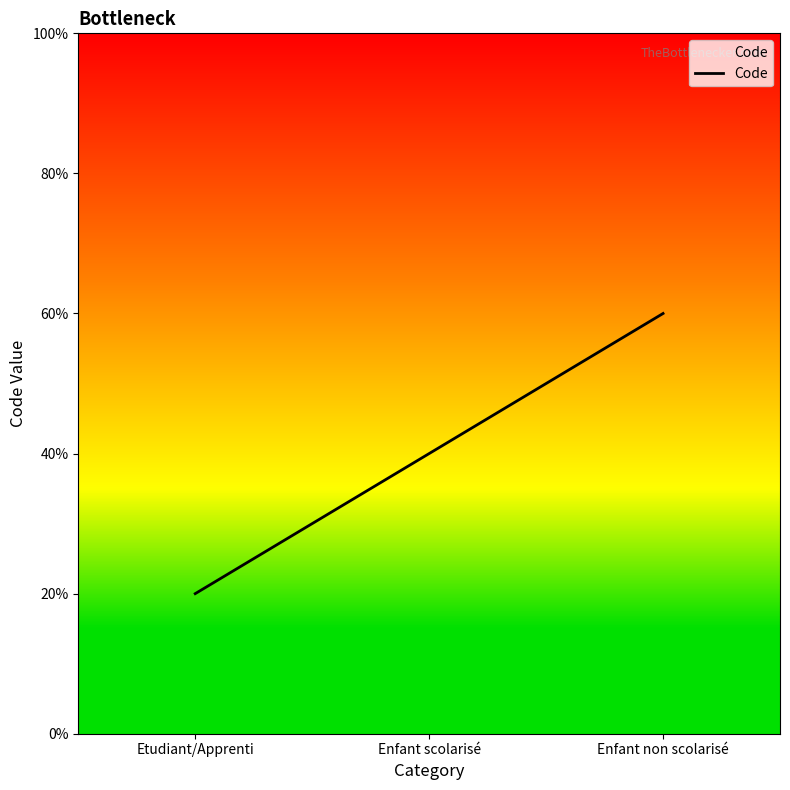

What is the ratio of the value at Enfant scolarisé to the value at Etudiant/Apprenti?

2.0